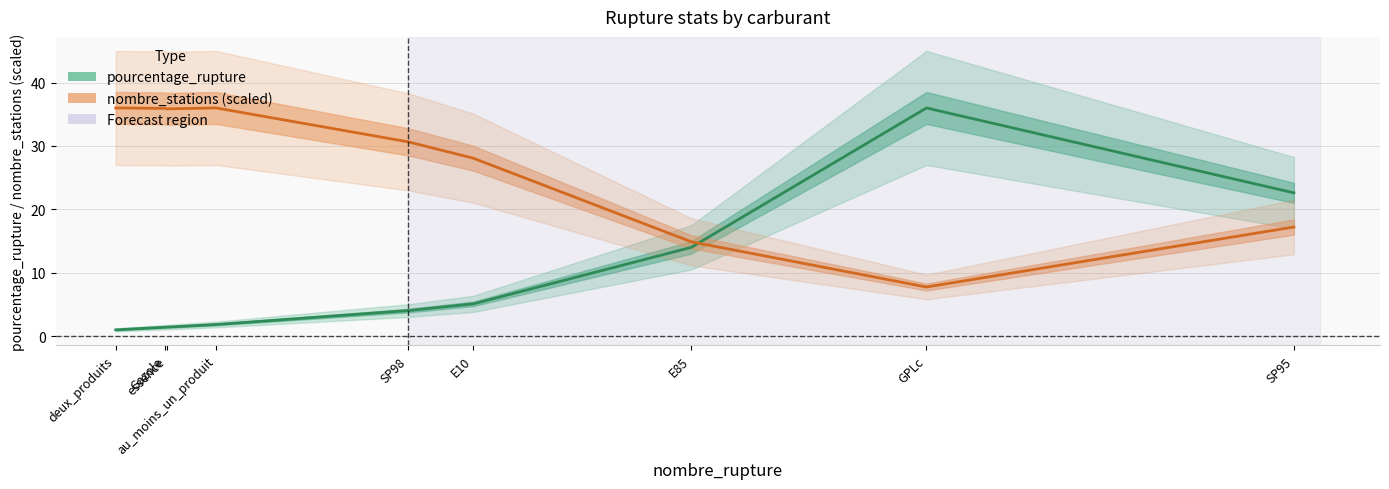

At E10, list the series in order from largest to smallest.

nombre_stations (scaled), pourcentage_rupture